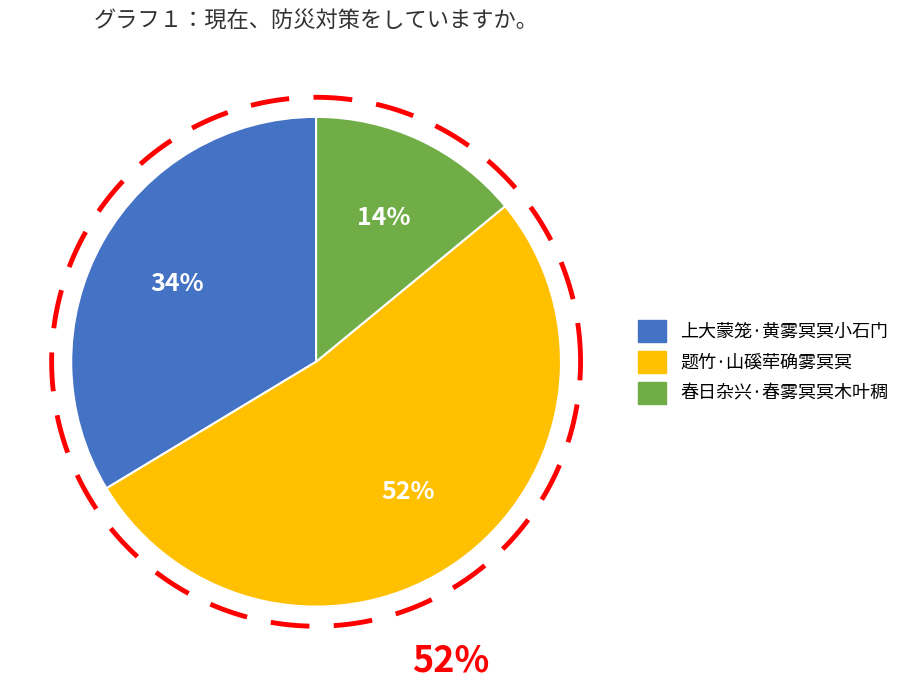

Which slice is the smallest?

春日杂兴·春雾冥冥木叶稠